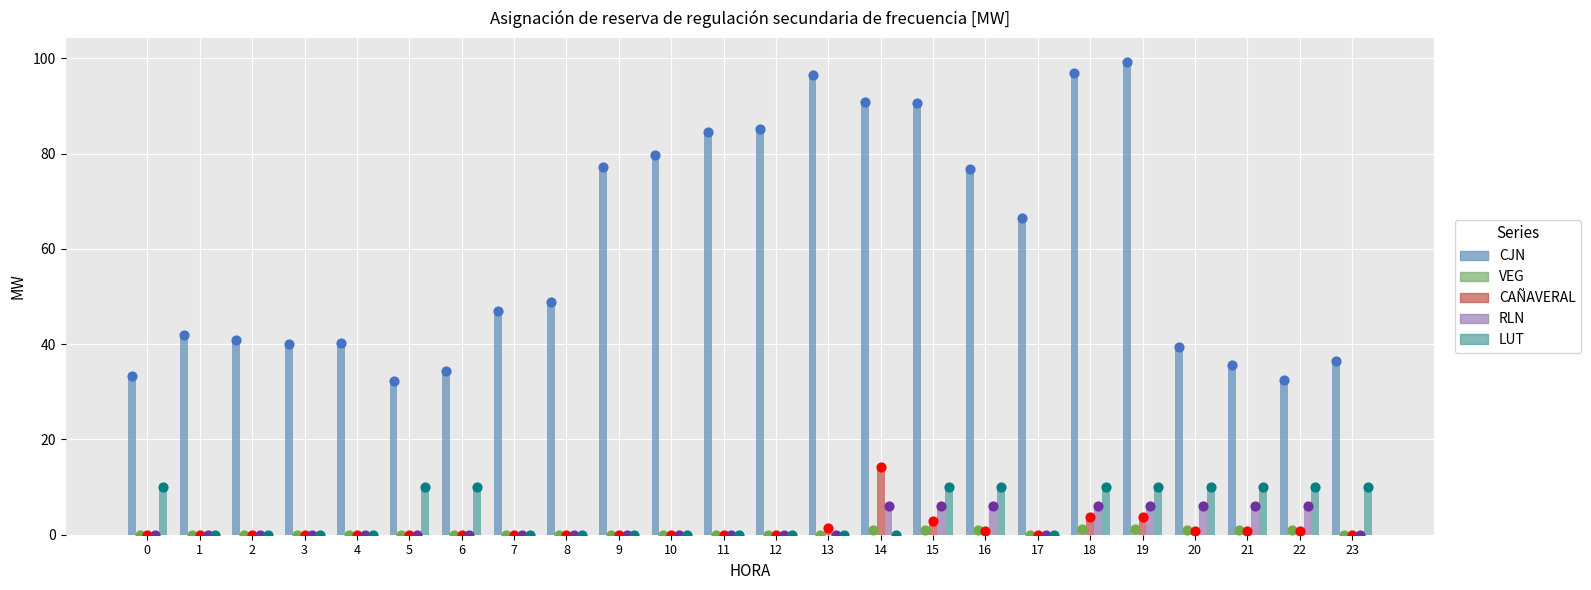

What are all the series names shown in the legend?

CJN, VEG, CAÑAVERAL, RLN, LUT